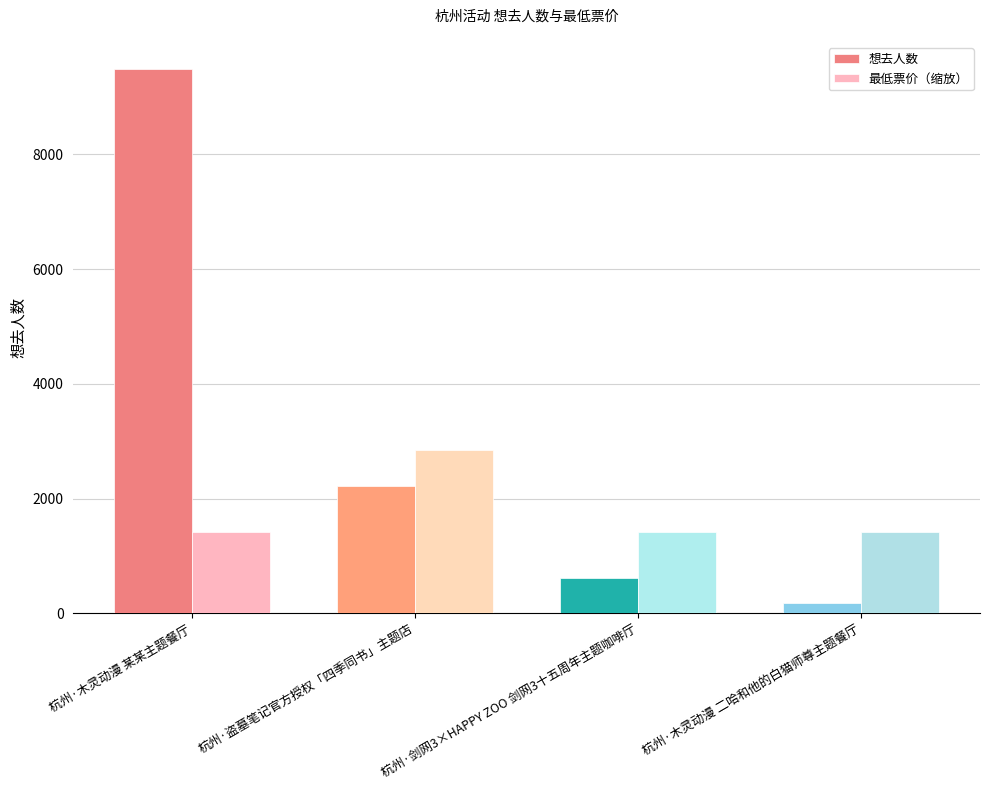

What is the maximum value for 想去人数?

9490.0